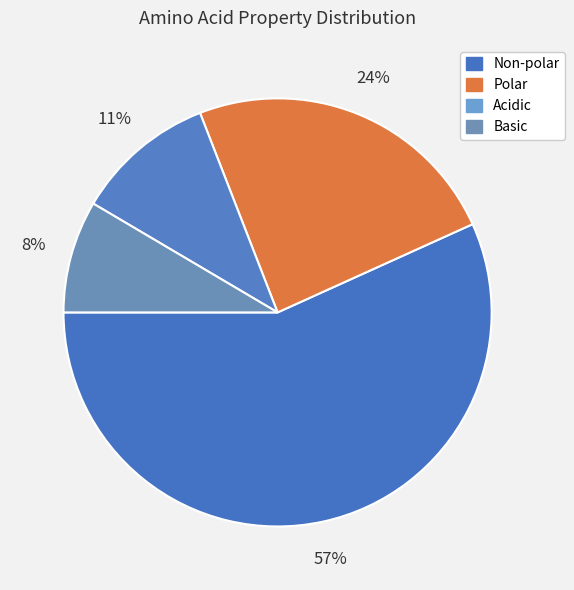

True or false: Polar accounts for 24% of the total.

True